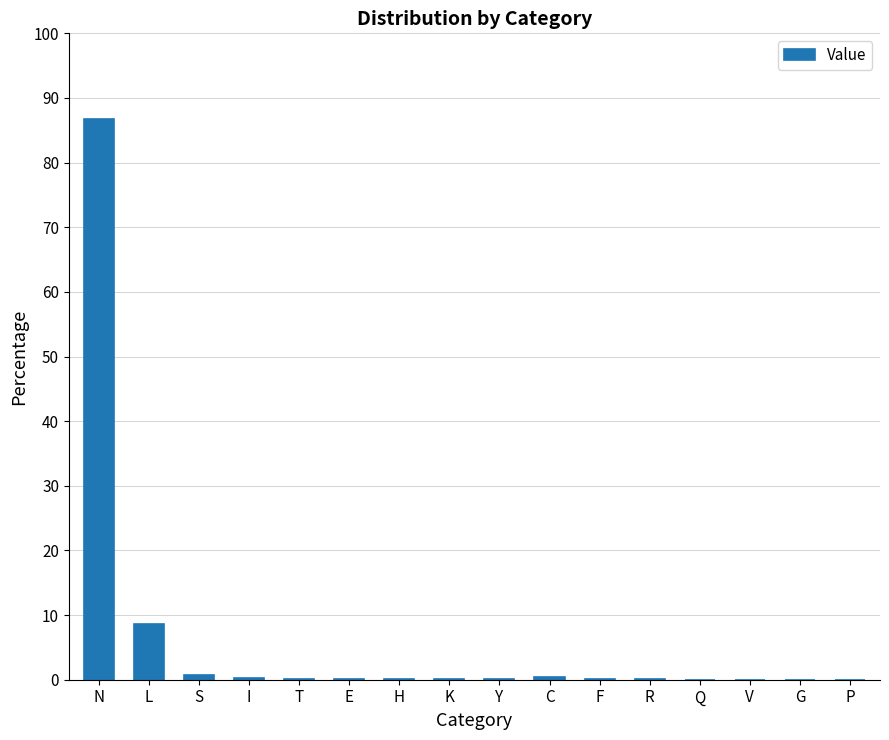

Which category has the highest value across all series?

N